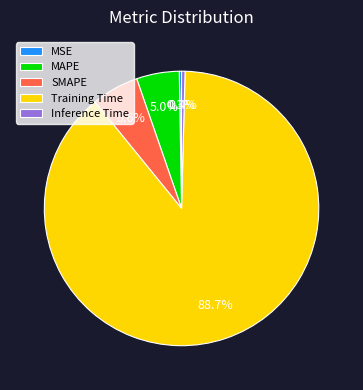

Which has a higher value, SMAPE or Training Time?

Training Time